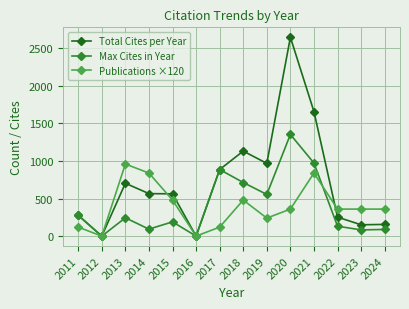

What is the maximum value shown in the chart?

2648